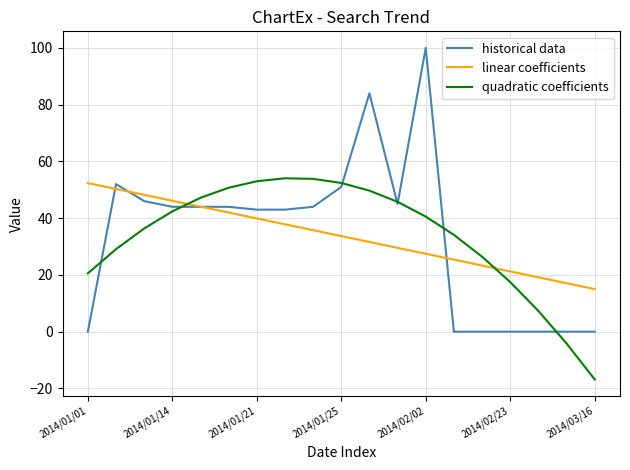

What is the sum of all quadratic coefficients values?

640.0